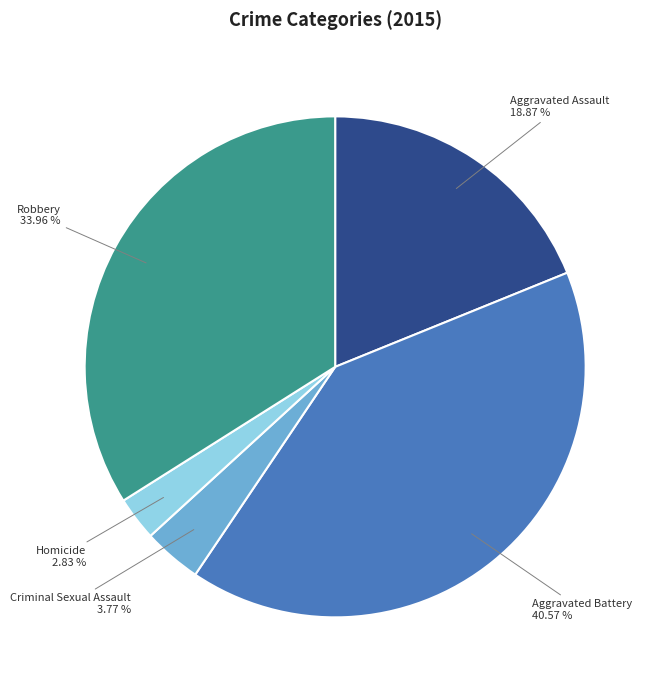

Does any single category account for the majority?

No